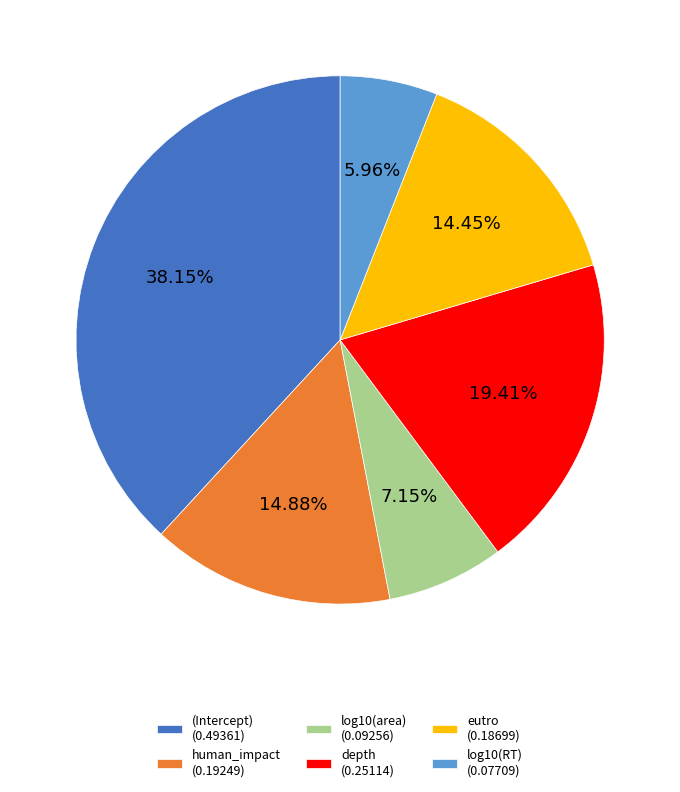

What portion of the pie excludes log10(RT)?

94.0%